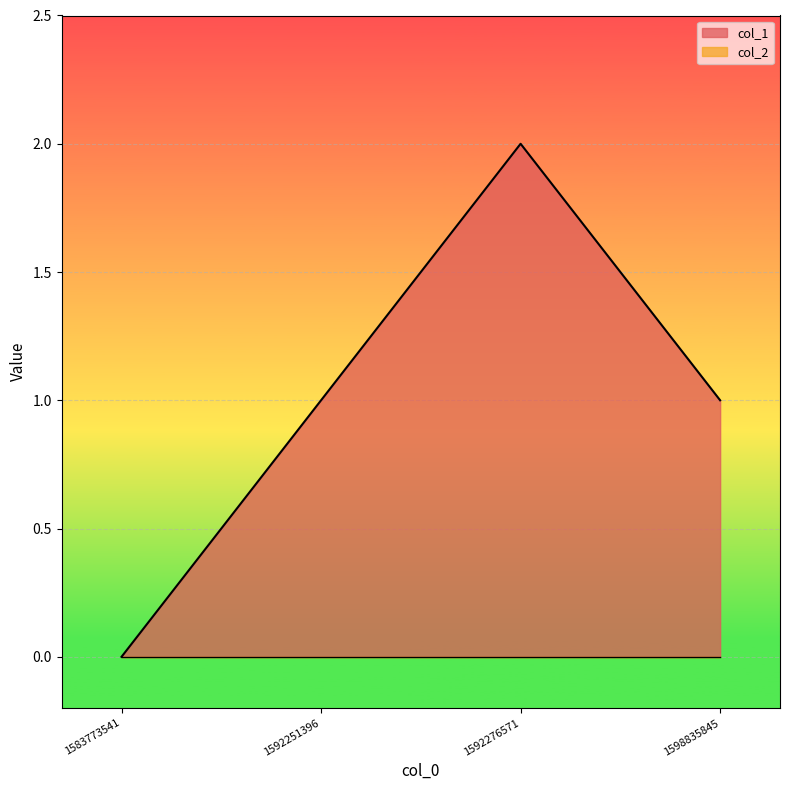

What is the average value?

1